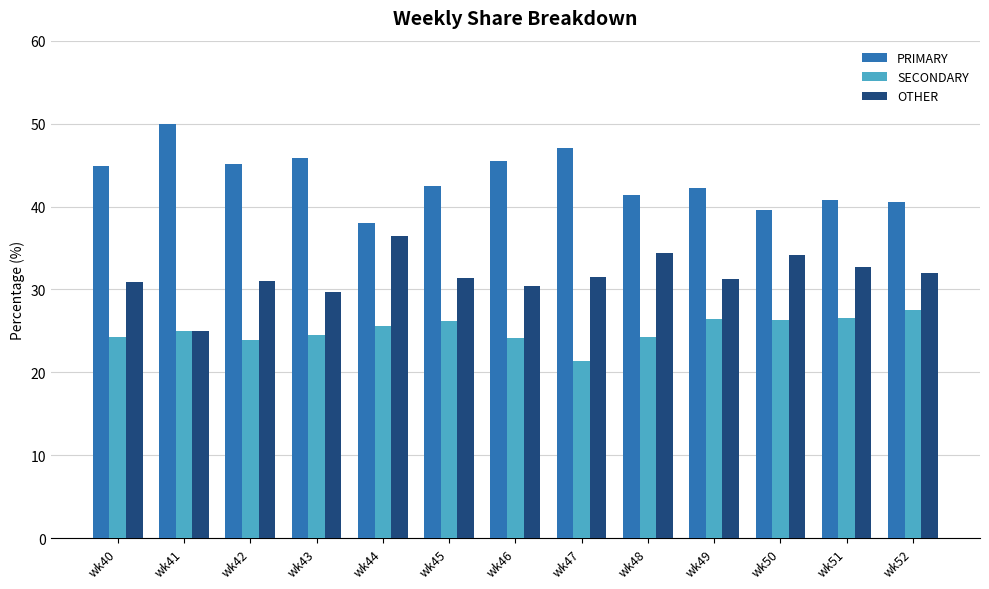

What is the sum of all SECONDARY values?

325.9